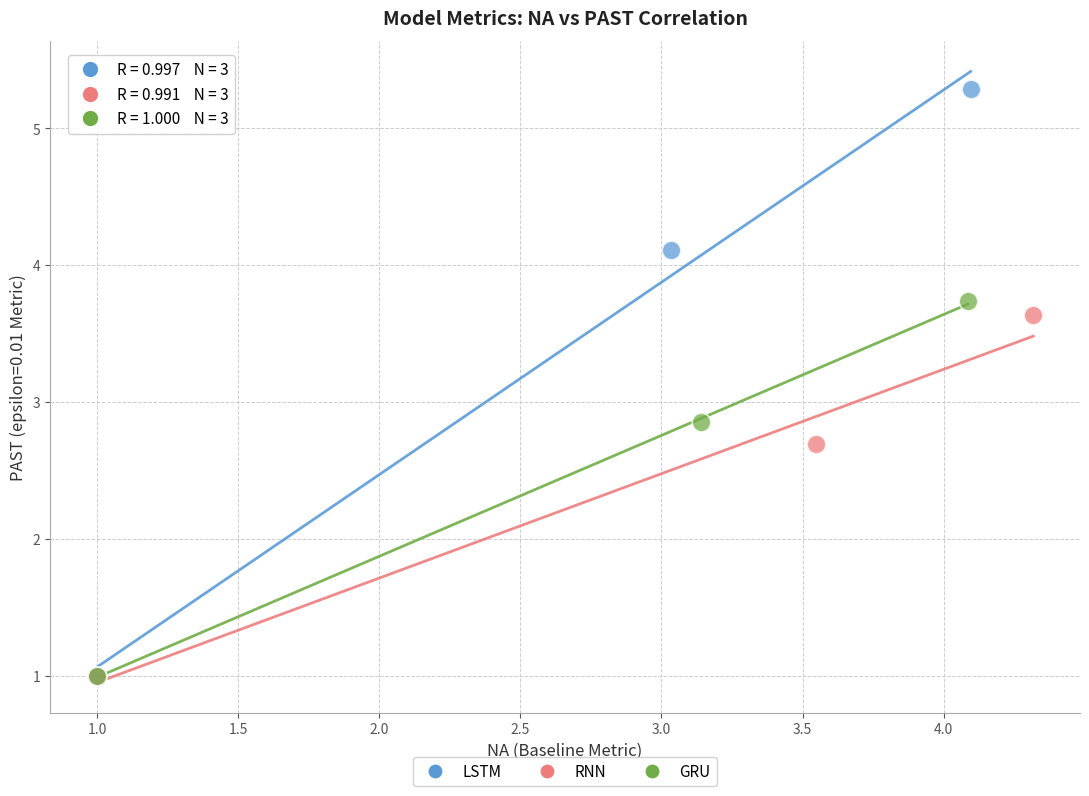

Which series has the largest Y range (max minus min)?

LSTM